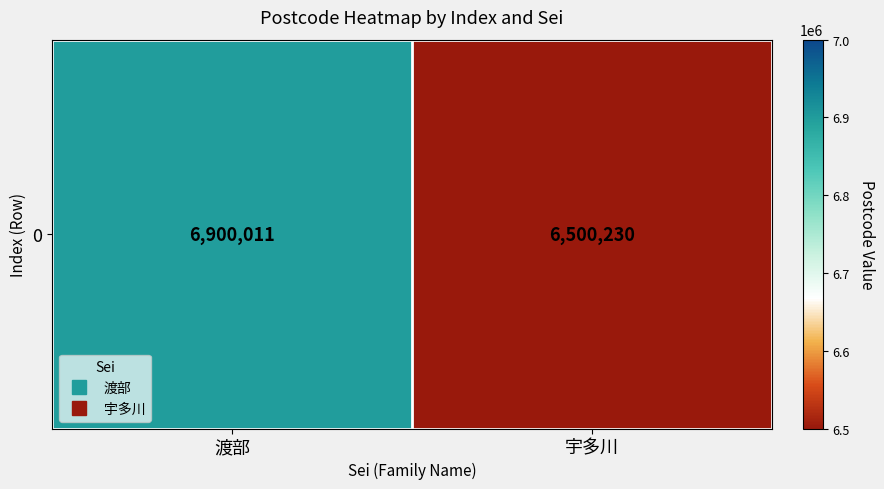

What is the greatest value displayed?

6900011